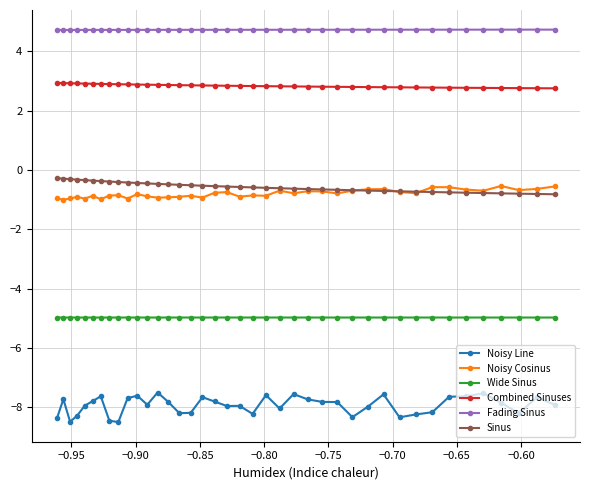

What is the lowest value of the Combined Sinuses series?

2.8